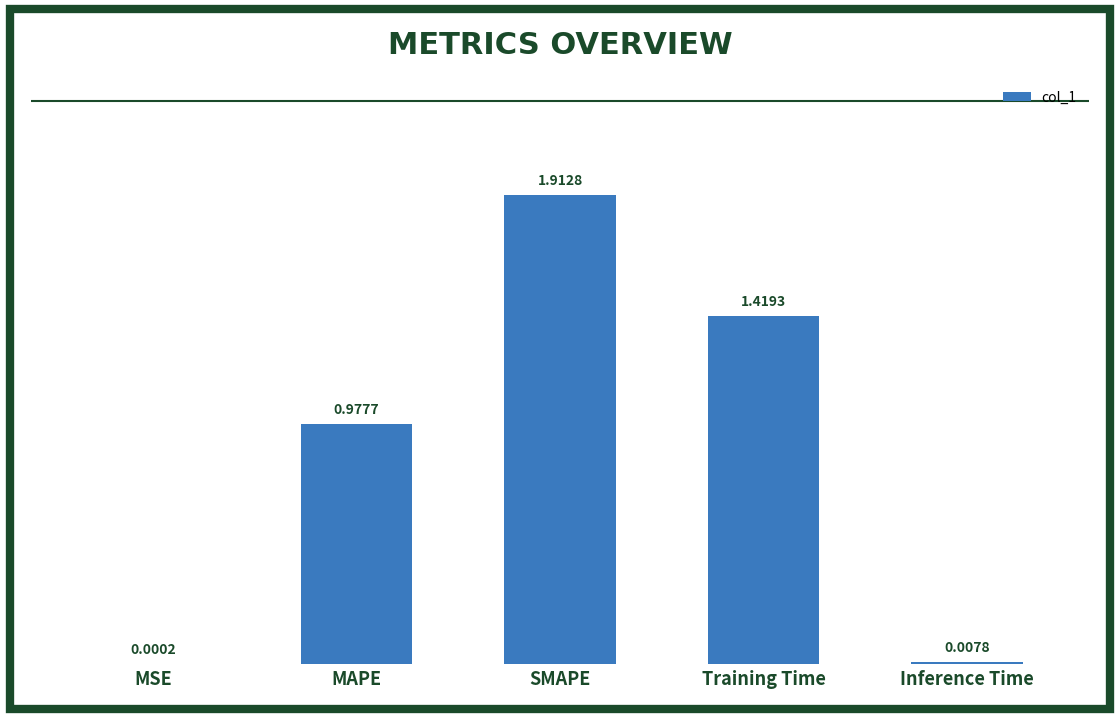

What is the difference between the values at SMAPE and MAPE?

0.9